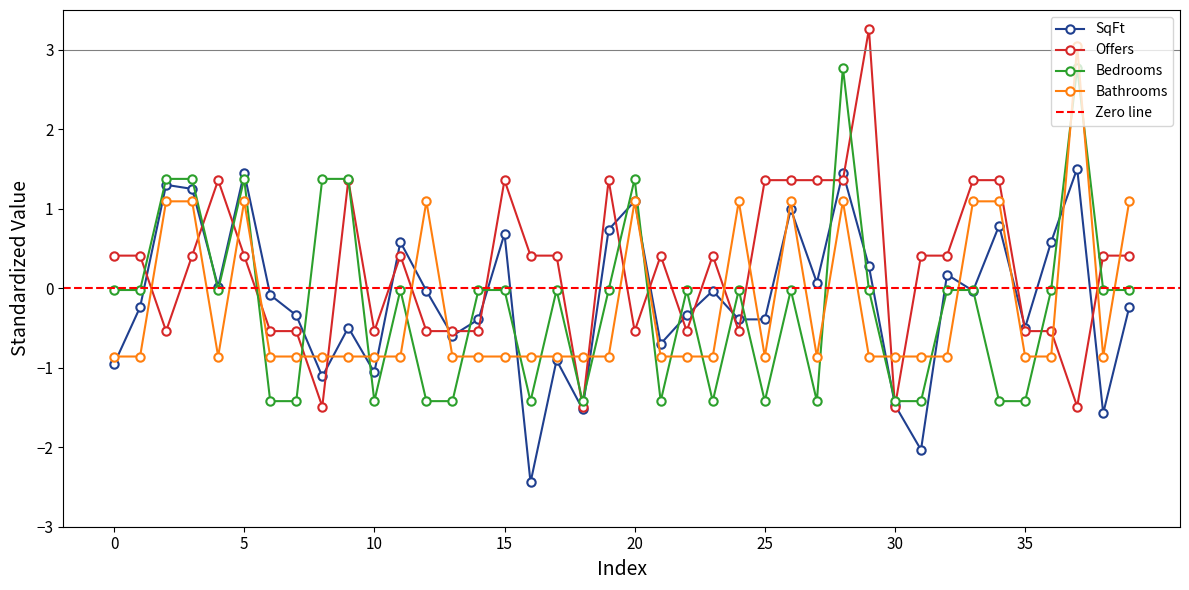

What is the sum of the Bedrooms values at 4 and 9?

1.4